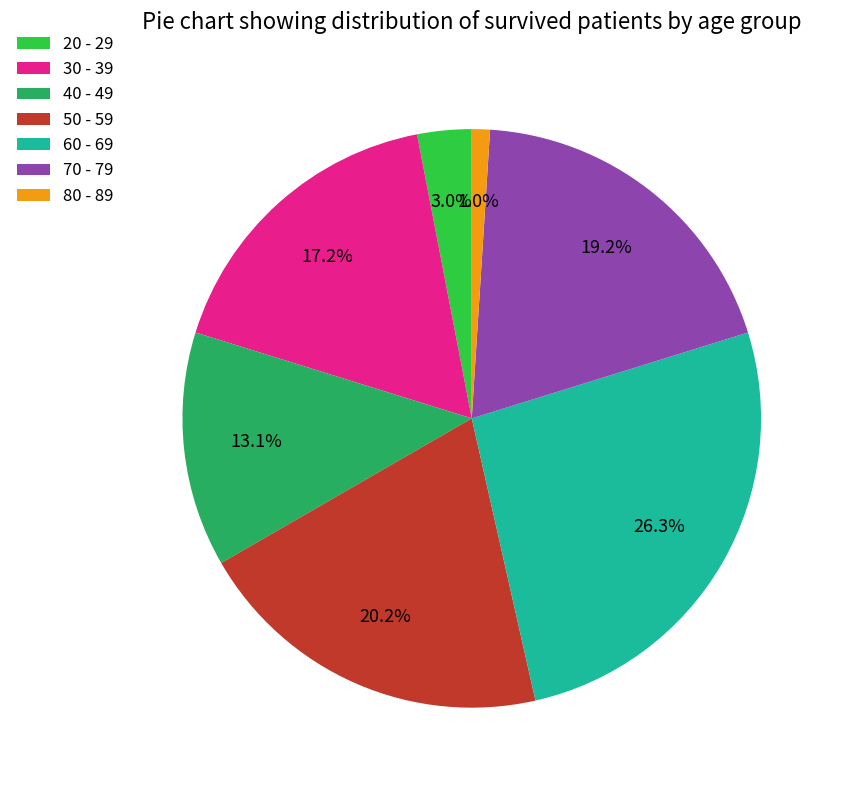

To the nearest percent, what is the average slice percentage?

14%